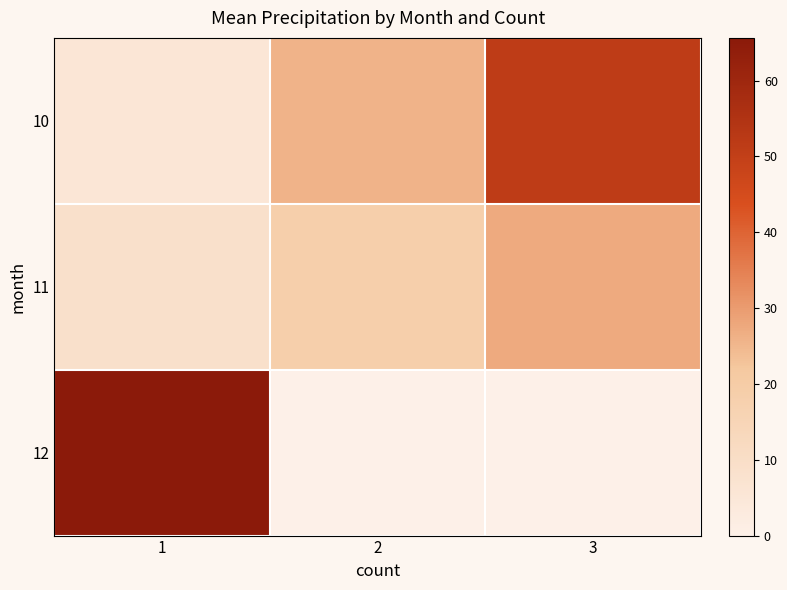

At which category is the sum across all series the highest?

1